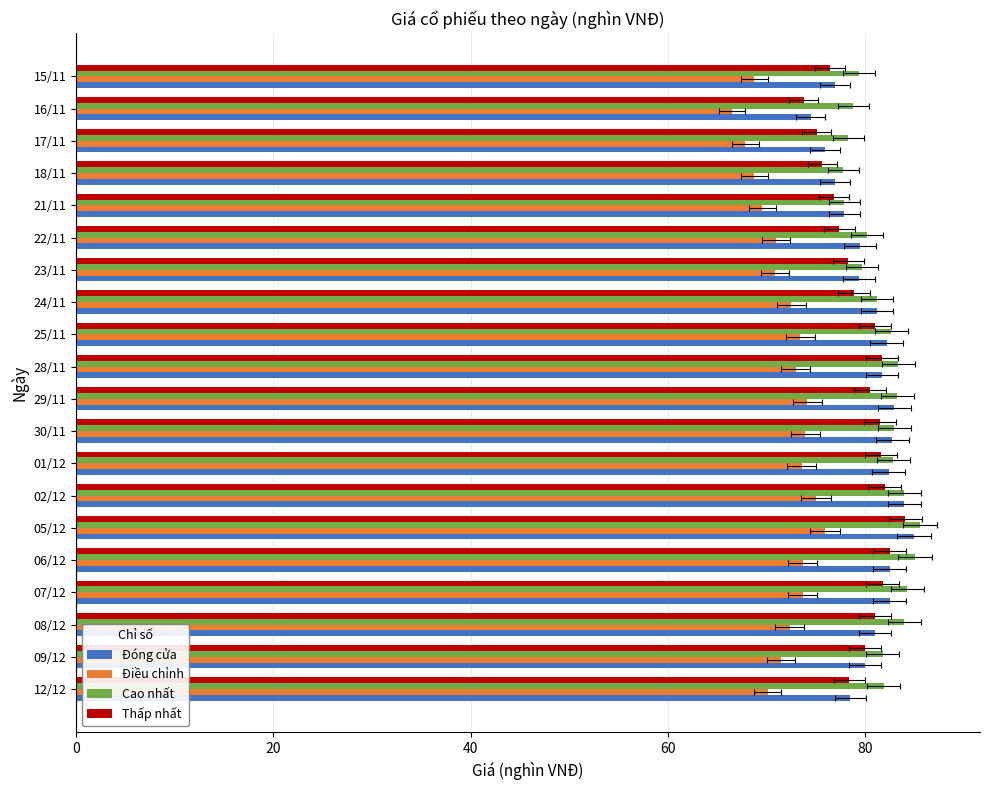

Reading left to right, extract all data points from this chart.

Đóng cửa: 78.5	80.0	81.0	82.5	82.5	85.0	84.0	82.4	82.8	83.0	81.7	82.2	81.2	79.4	79.5	77.9	77.0	76.0	74.5	77.0
Điều chỉnh: 70.1	71.5	72.4	73.7	73.7	75.9	75.0	73.6	74.0	74.2	73.0	73.4	72.5	70.9	71.0	69.6	68.8	67.9	66.5	68.8
Cao nhất: 81.9	81.8	84.0	84.3	85.1	85.6	84.0	82.9	83.0	83.3	83.4	82.7	81.2	79.7	80.2	77.9	77.8	78.3	78.8	79.4
Thấp nhất: 78.4	80.0	81.0	81.8	82.5	84.1	82.0	81.6	81.5	80.5	81.7	81.0	78.9	78.3	77.4	76.9	75.7	75.1	73.8	76.5